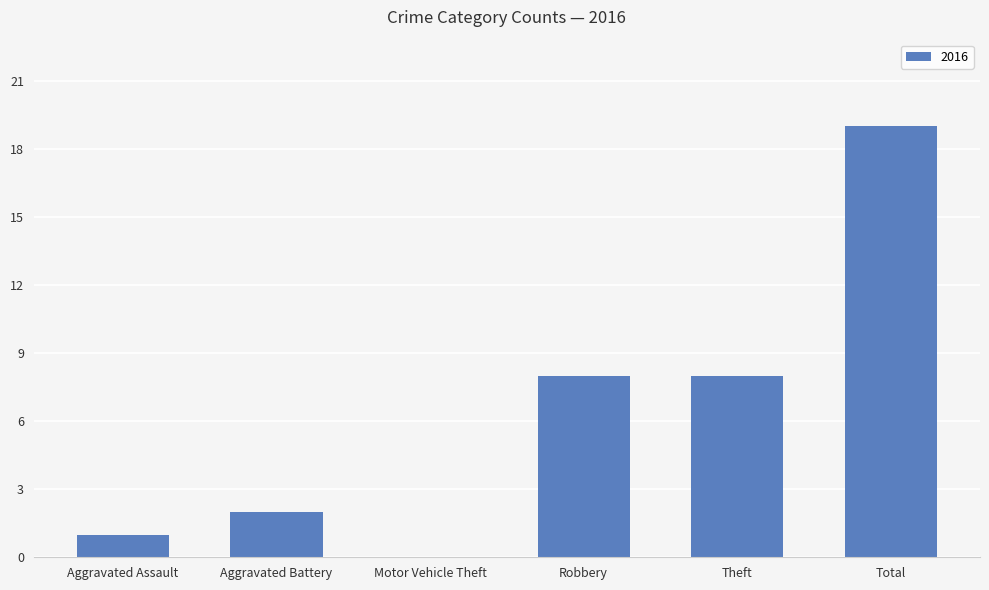

Which has a higher value, Total or Theft?

Total